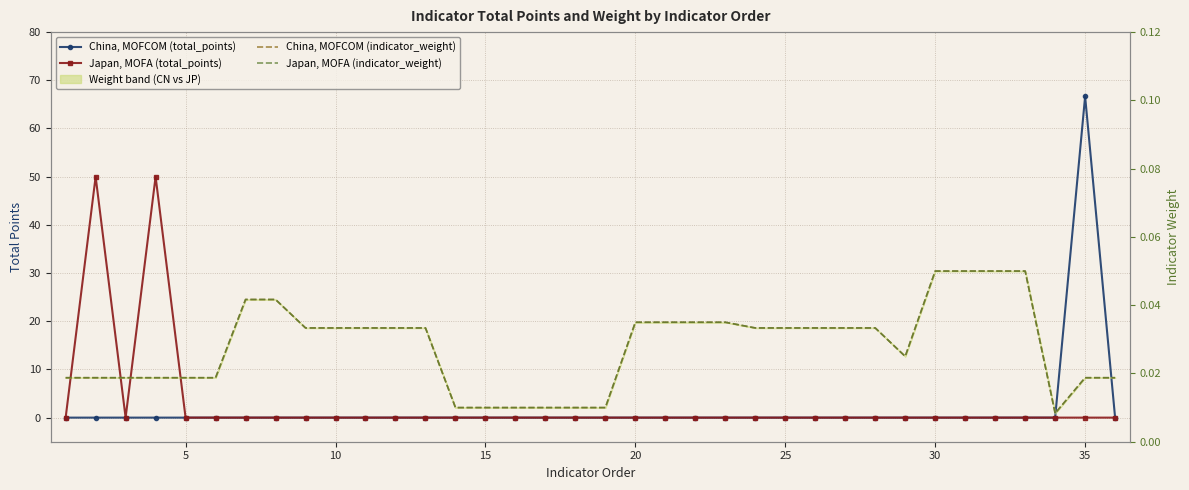

How many lines are shown in the chart?

4